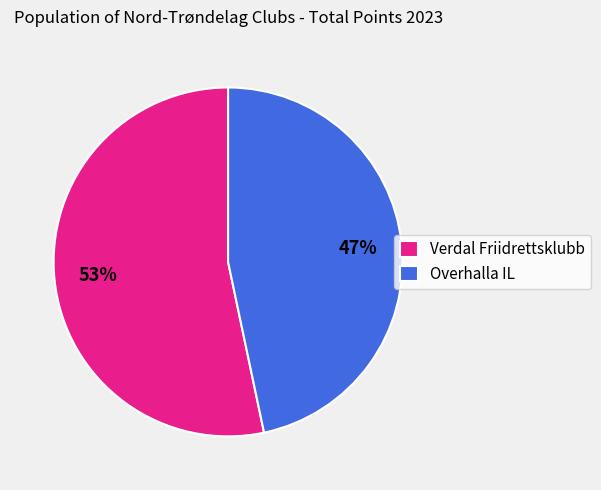

What is the smallest slice in the pie chart?

Overhalla IL